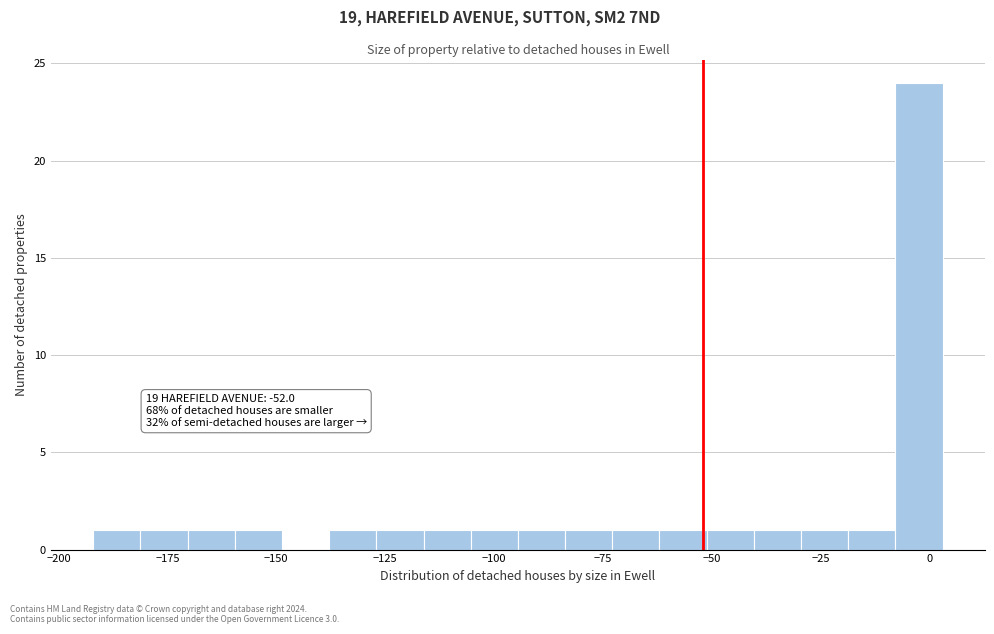

Read against the x-axis, roughly where is the centre of the tallest bar?

-5